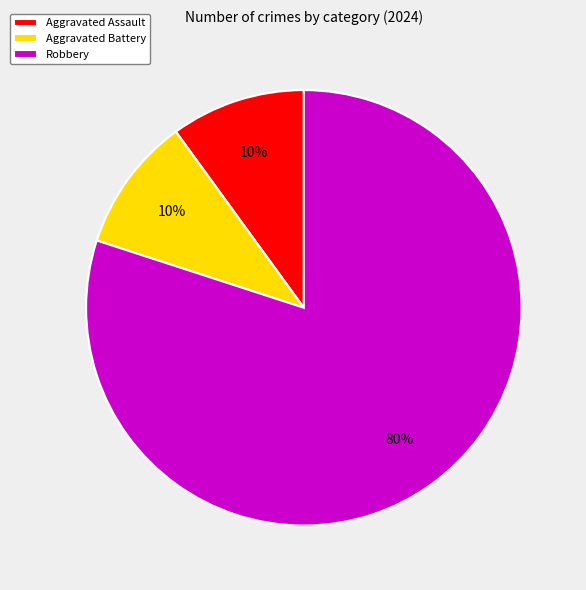

To the nearest percent, what is the combined percentage of Aggravated Battery and Aggravated Assault?

20%